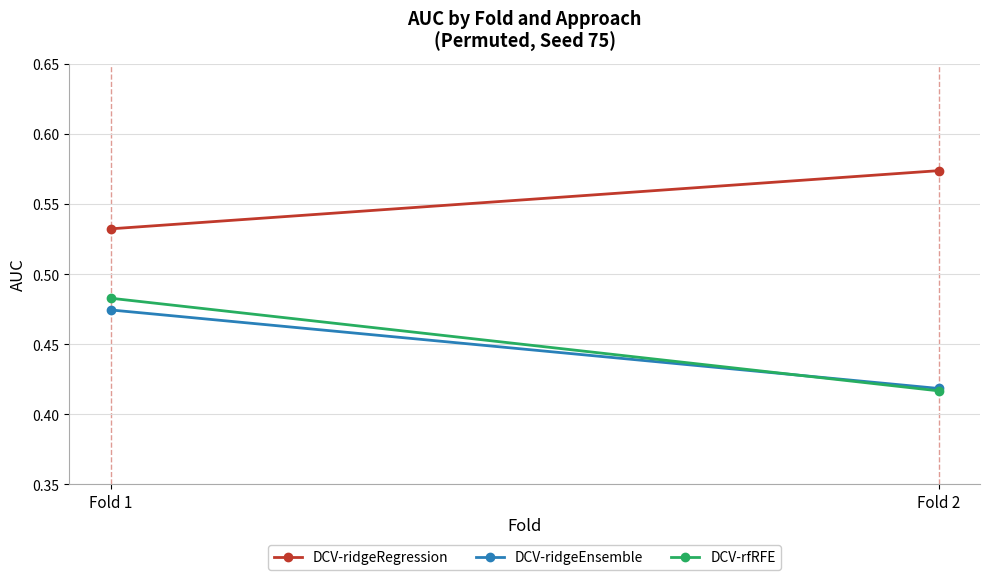

At which category does the chart reach its peak across all series?

Fold 2